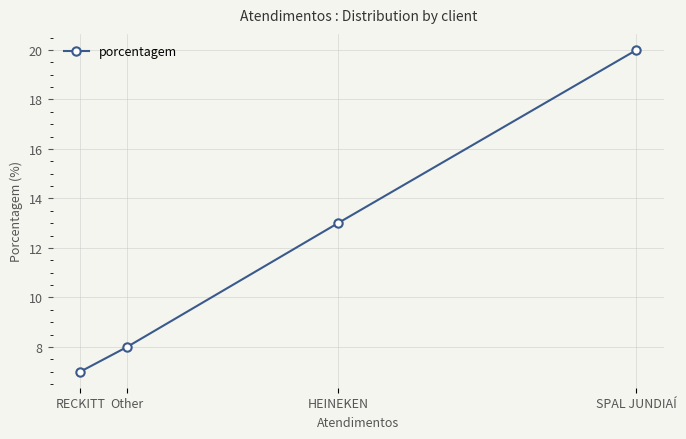

Is this an area chart (filled region under the line)?

No